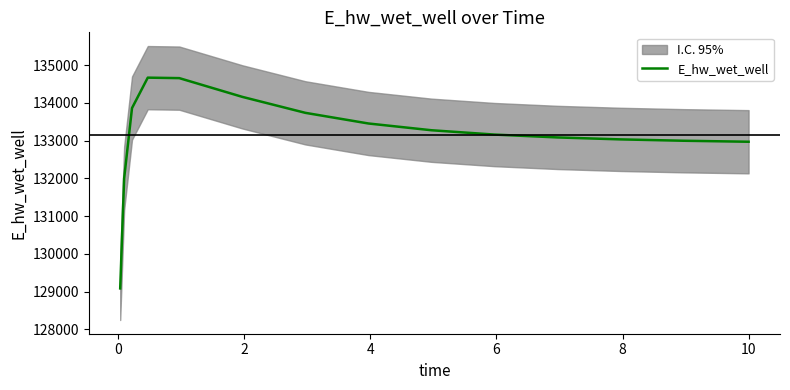

What is the highest value of the E_hw_wet_well series?

134671.5